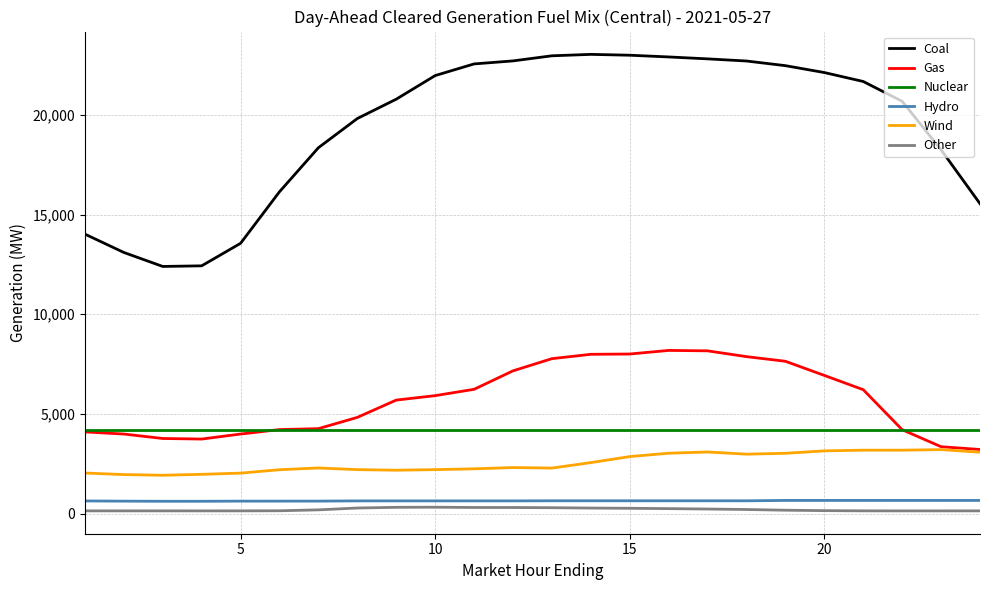

True or false: Nuclear and Coal intersect in this chart.

False